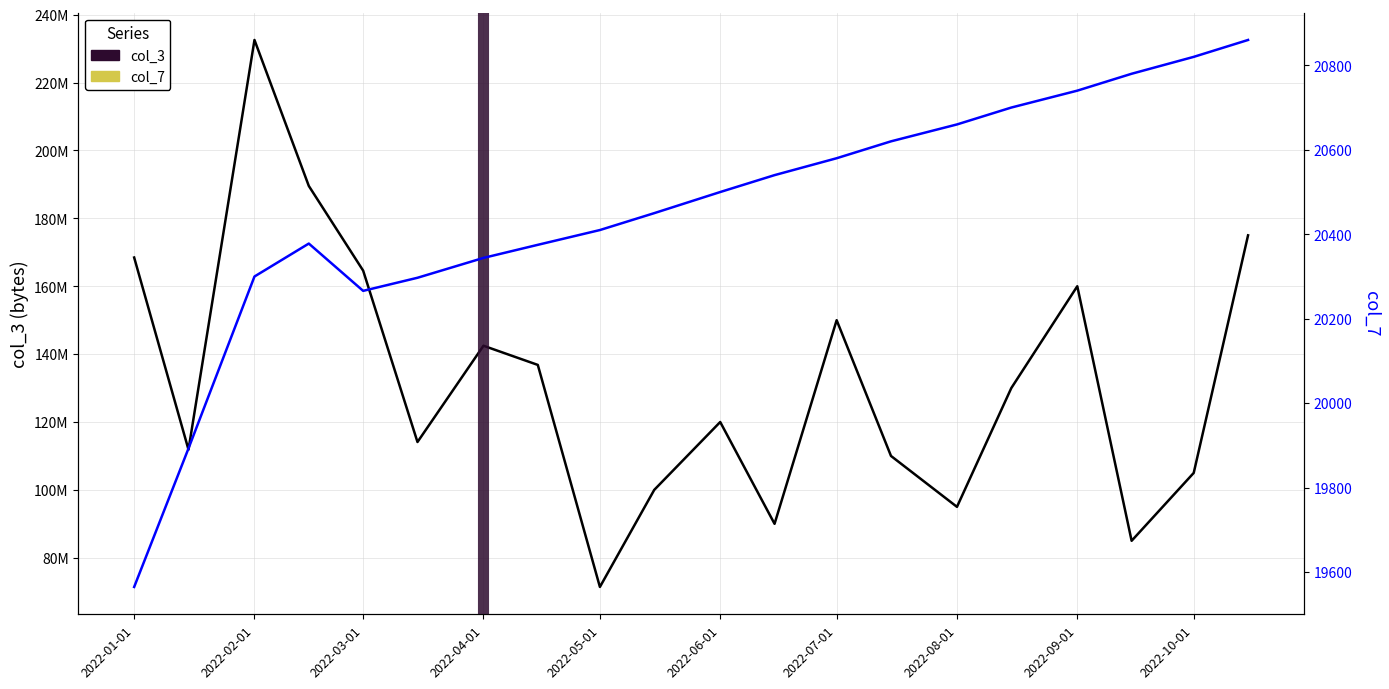

What is the label of the 15th point from the left?

2022-08-01